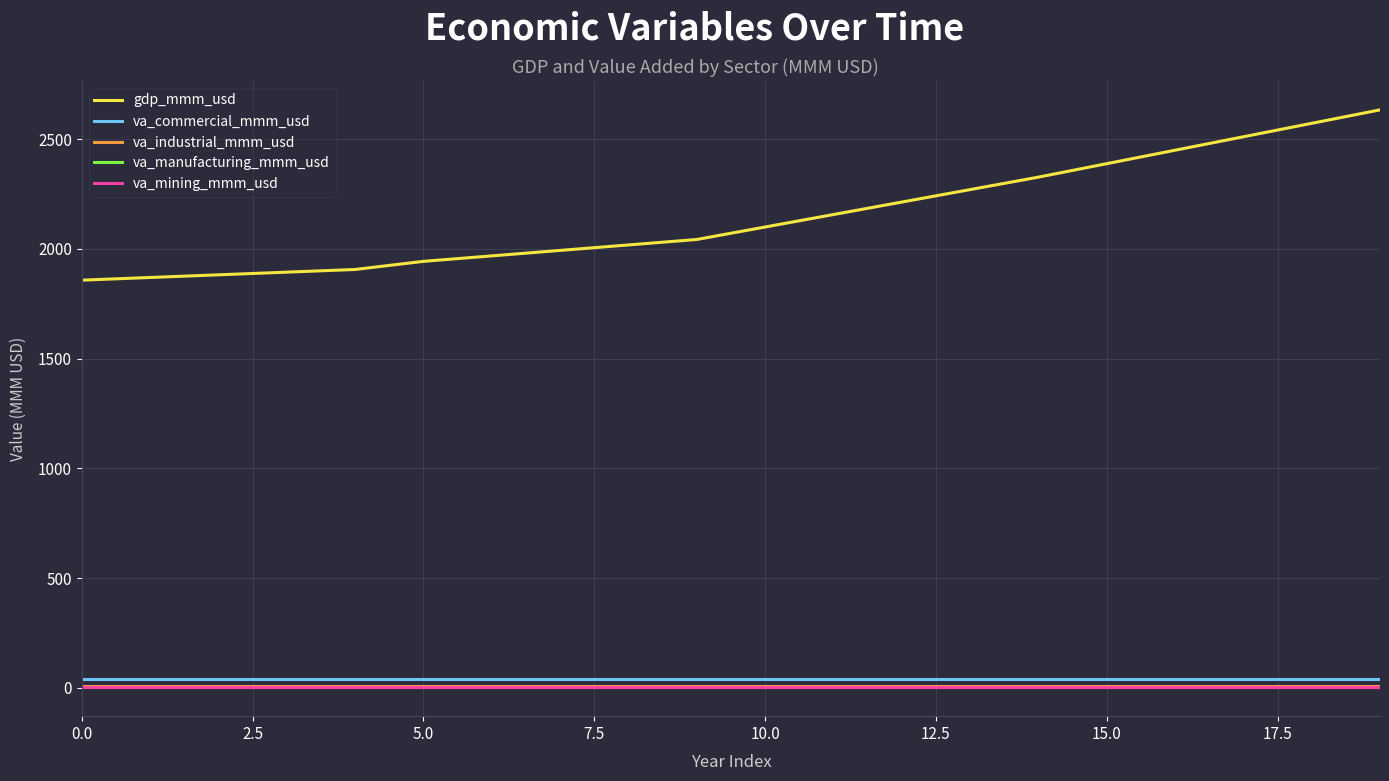

True or false: va_manufacturing_mmm_usd and gdp_mmm_usd cross at least once.

False